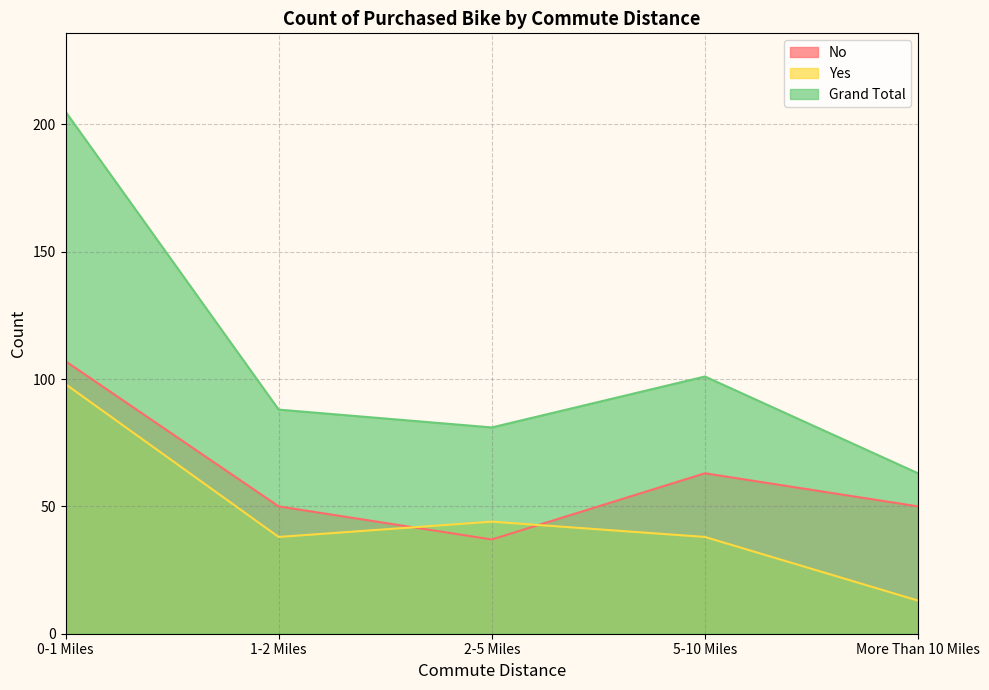

How many times do Yes and No cross each other?

2